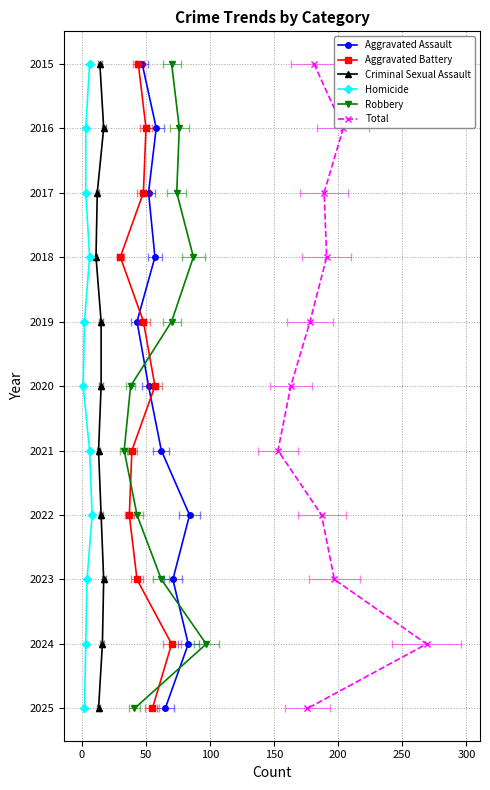

True or false: Total and Aggravated Assault cross at least once.

False